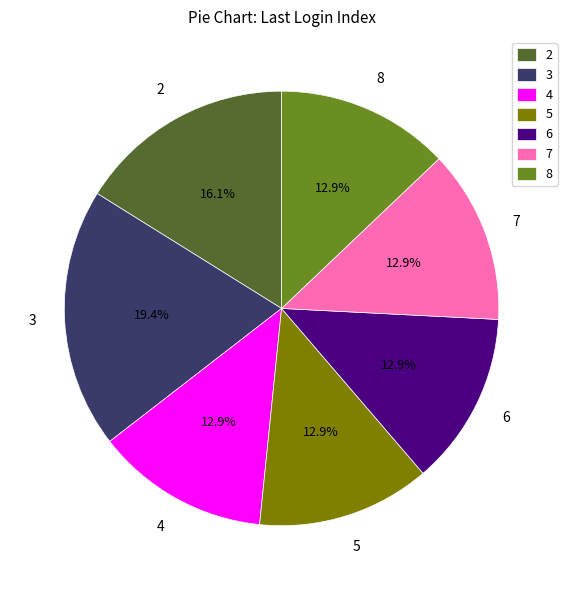

How many slices are in this pie chart?

7